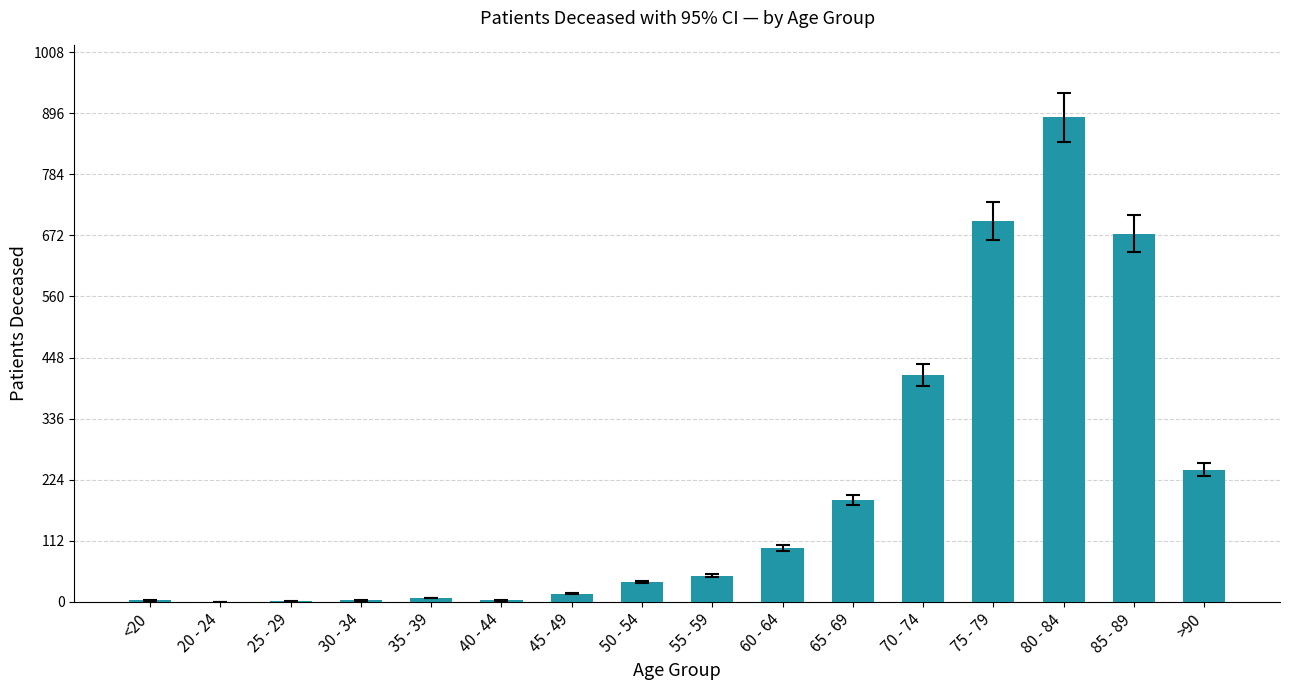

Approximately how many times larger is the value at 80 - 84 compared to 55 - 59?

18.5